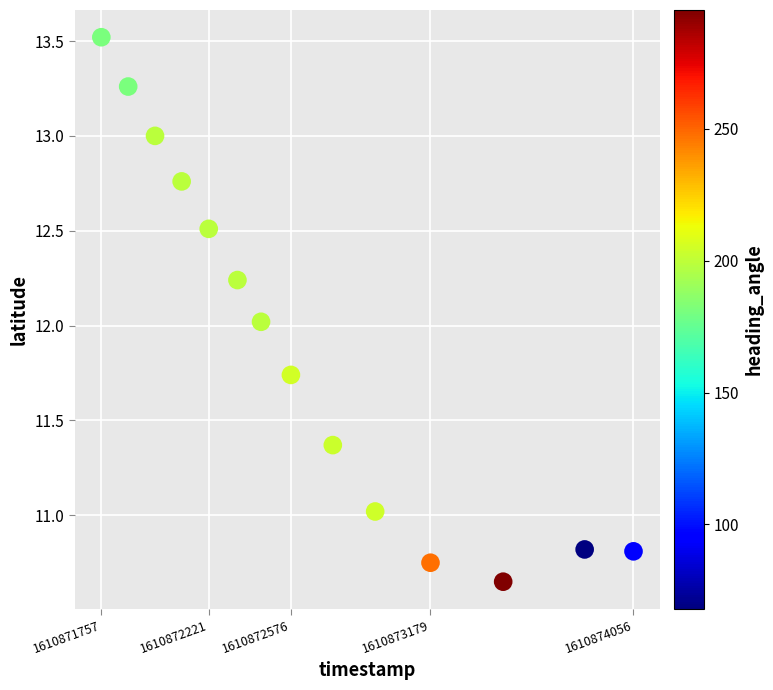

What is the range of Y values (max minus min)?

2.9